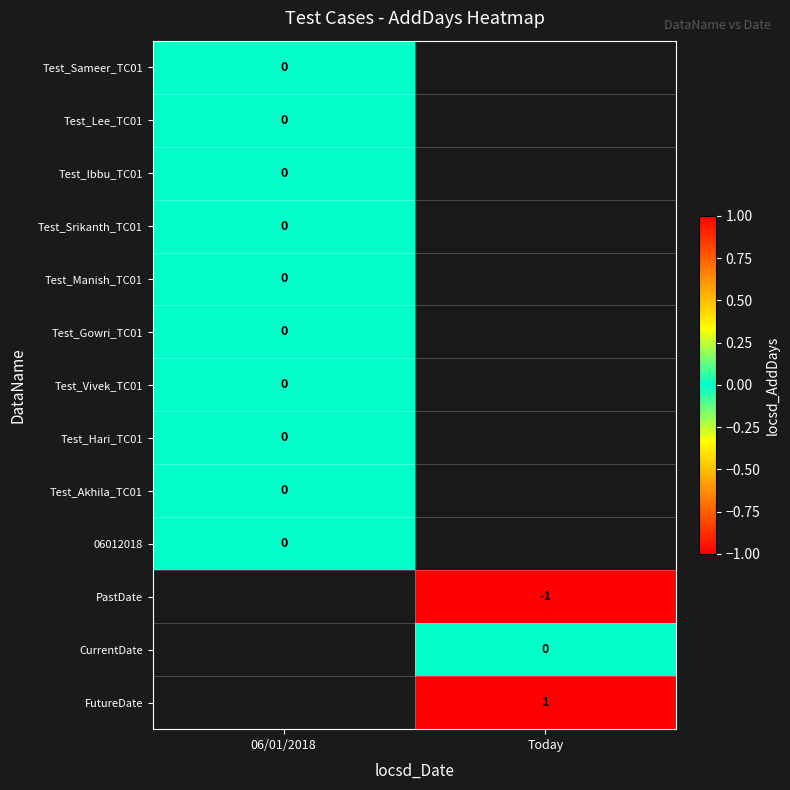

True or false: PastDate has a value of -2 at Today.

False